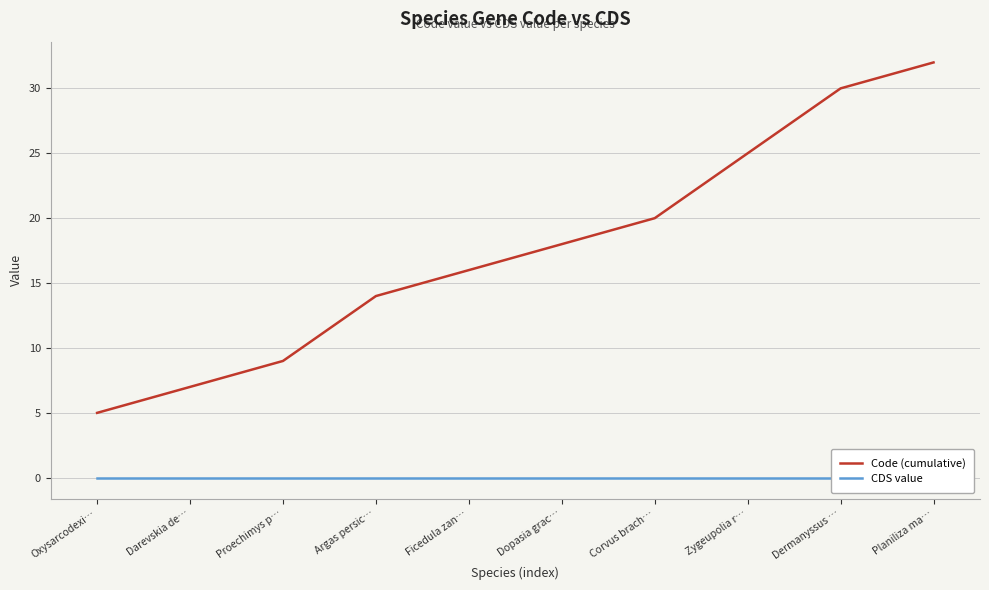

Reading left to right, what are all the values shown in this chart?

Code (cumulative): 5	7	9	14	16	18	20	25	30	32
CDS value: 0	0	0	0	0	0	0	0	0	0